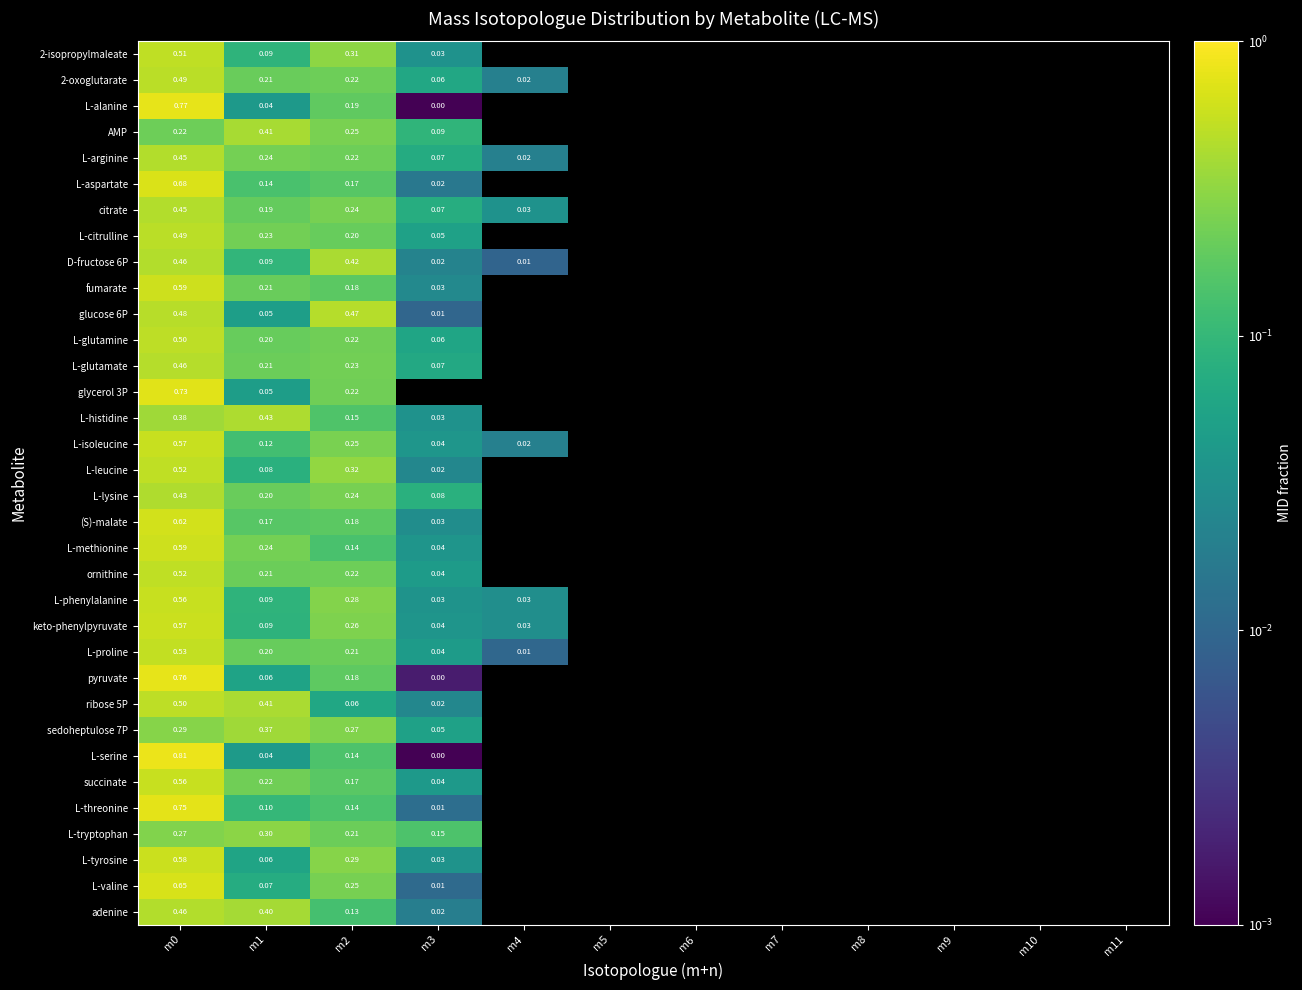

At how many categories does at least one series exceed 0?

5